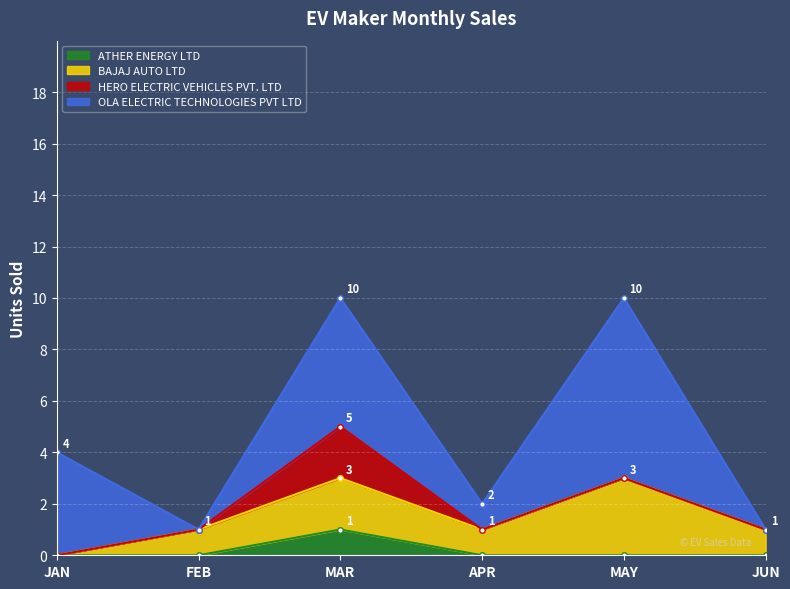

What is the label of the 5th point from the left?

MAY